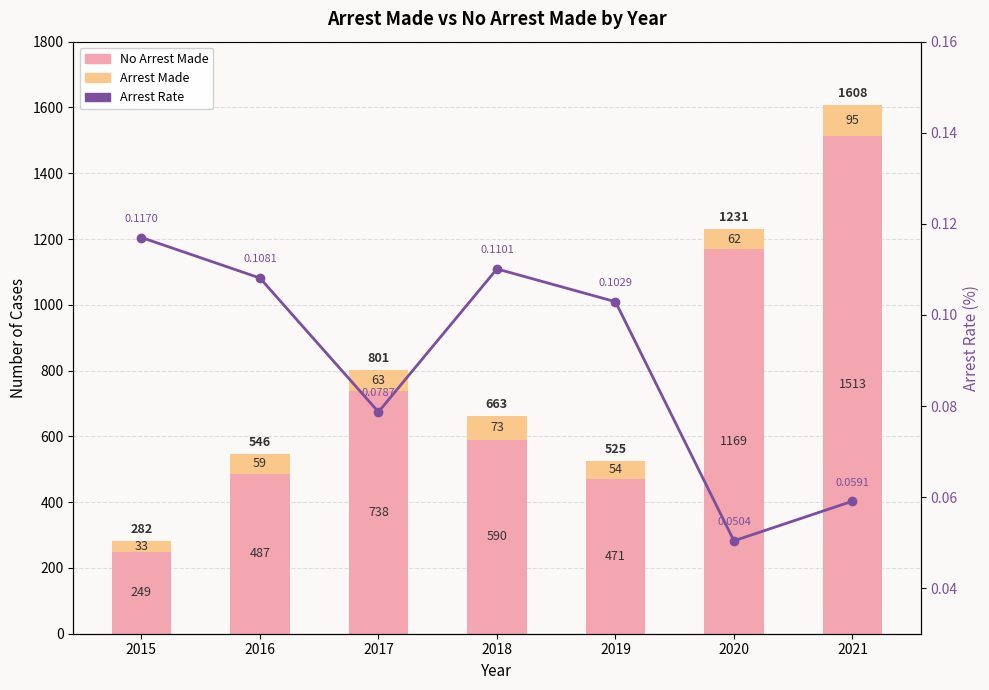

Reading right to left, what are all the values shown in this chart?

No Arrest Made: 2021=1513.0	2020=1169.0	2019=471.0	2018=590.0	2017=738.0	2016=487.0	2015=249.0
Arrest Made: 2021=95.0	2020=62.0	2019=54.0	2018=73.0	2017=63.0	2016=59.0	2015=33.0
Arrest Rate: 2021=0.1	2020=0.1	2019=0.1	2018=0.1	2017=0.1	2016=0.1	2015=0.1